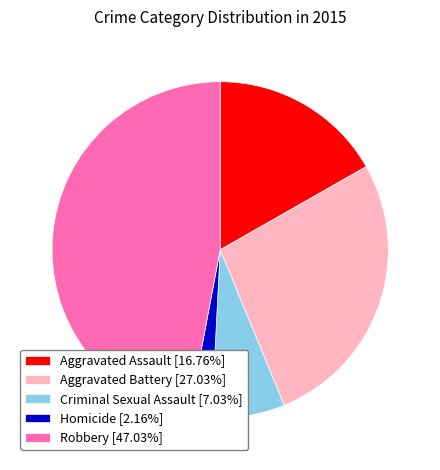

Approximately how many times larger is the value at Aggravated Assault [16.76%] compared to Criminal Sexual Assault [7.03%]?

2.4